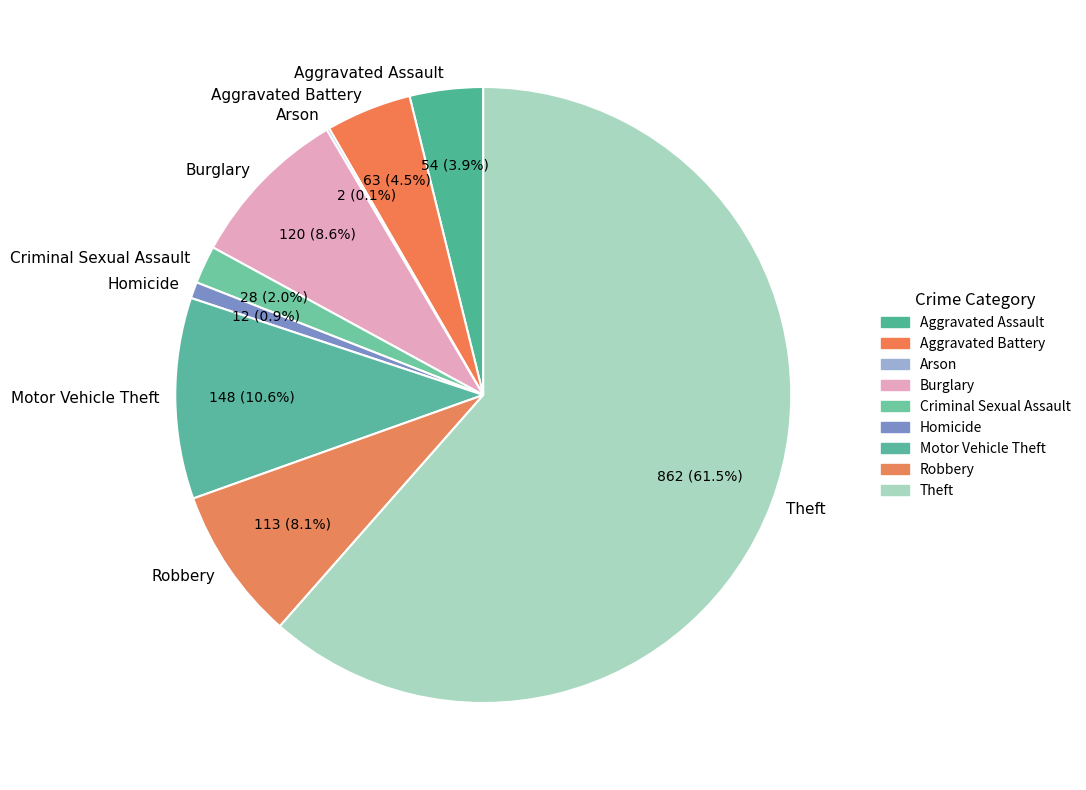

Which slice is the largest?

Theft